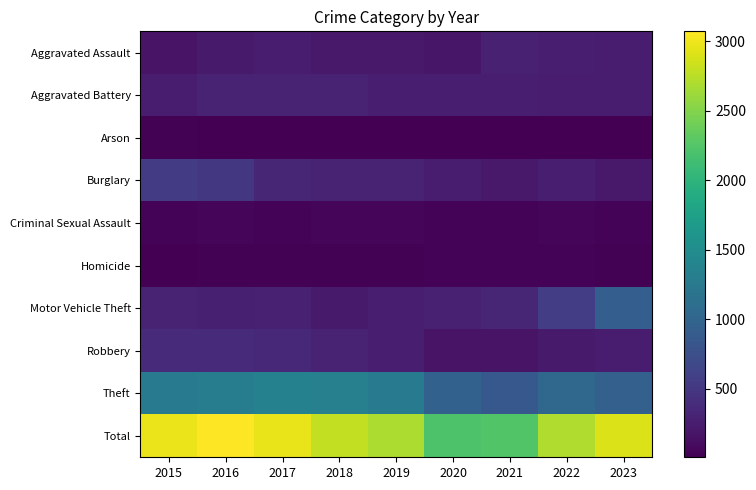

How many categories are shown in the chart?

9